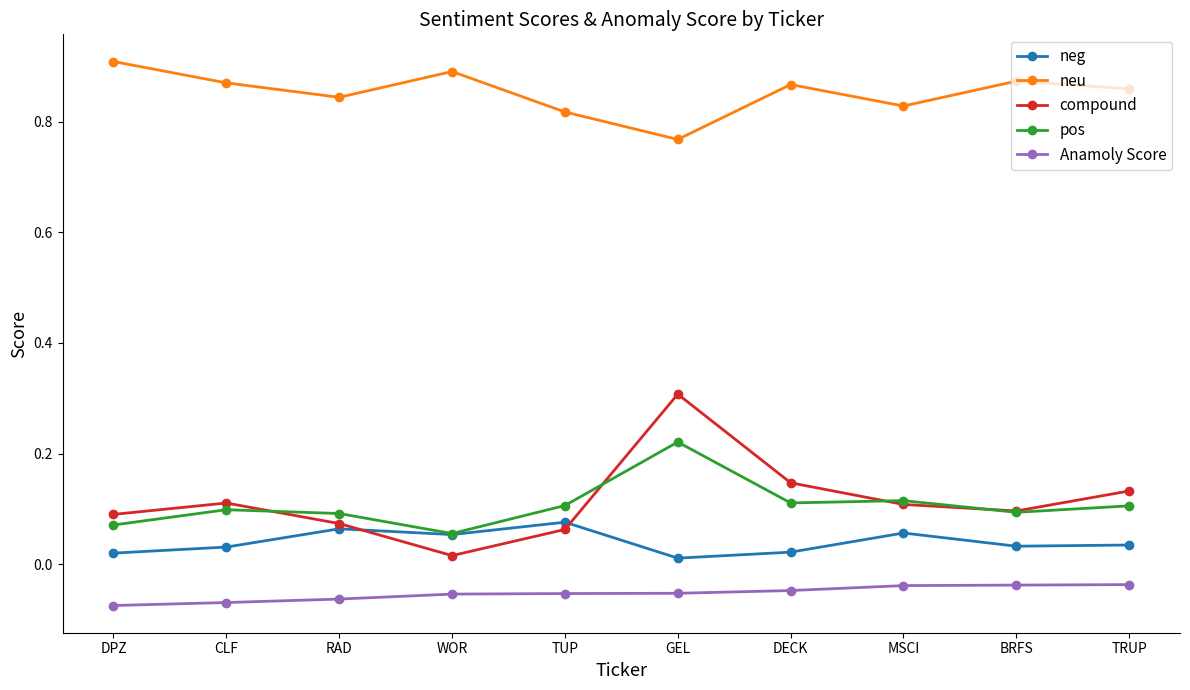

True or false: Anamoly Score and neg cross at least once.

False